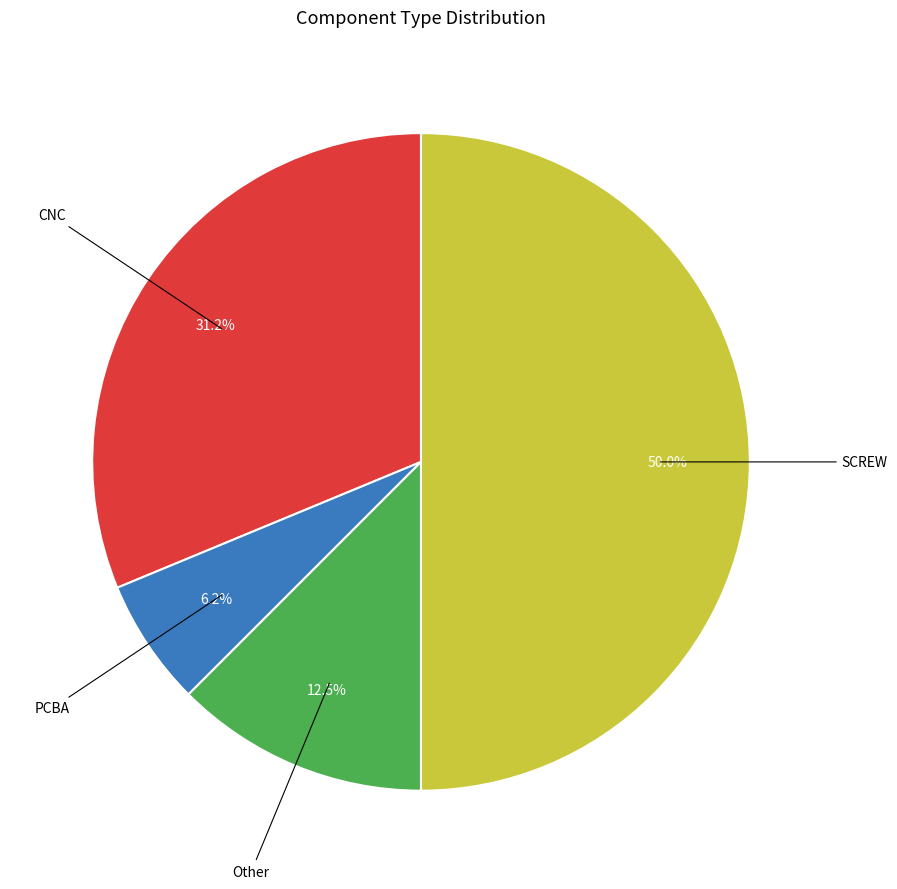

Is it true that SCREW is 57% of the pie?

False